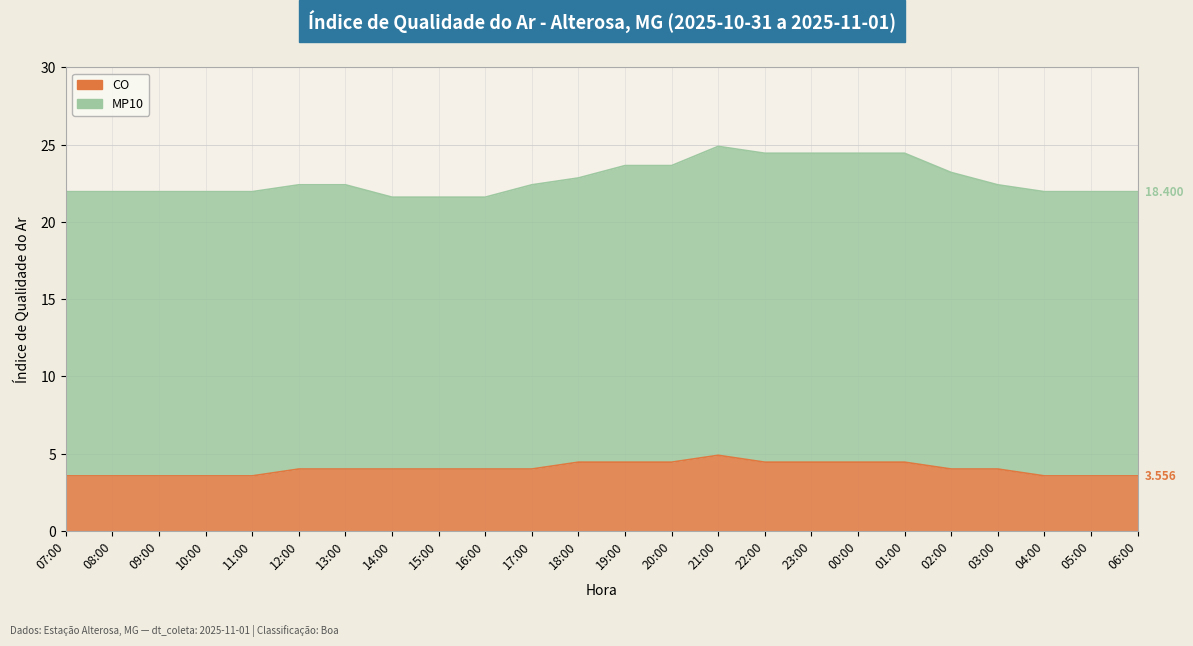

Which category has the highest value across all series?

21:00